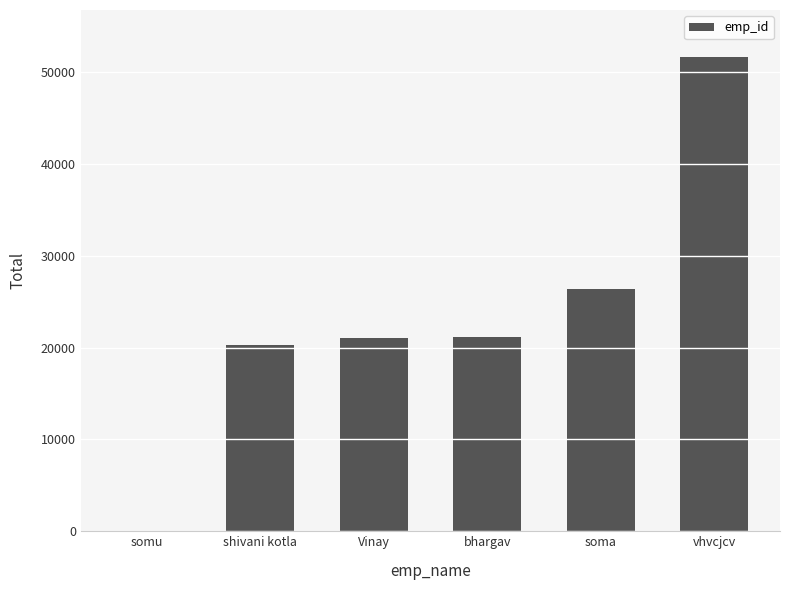

What is the sum of all values?

140606